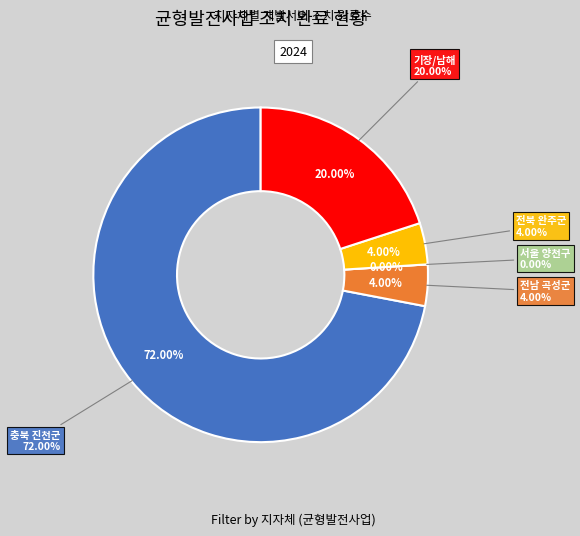

Which slice is the largest?

충북 진천군